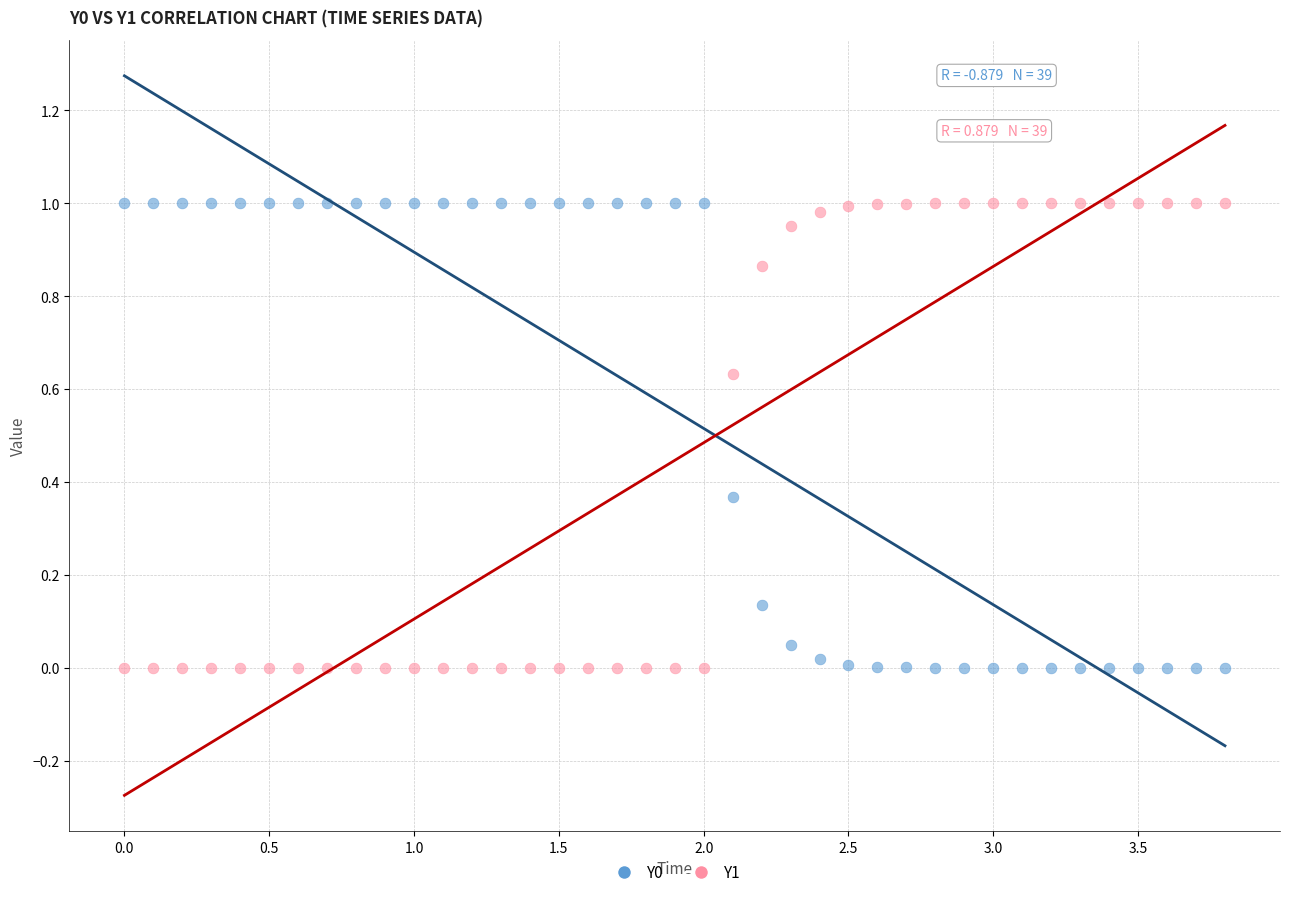

Across all data points, what is the range of X values (max minus min)?

3.8